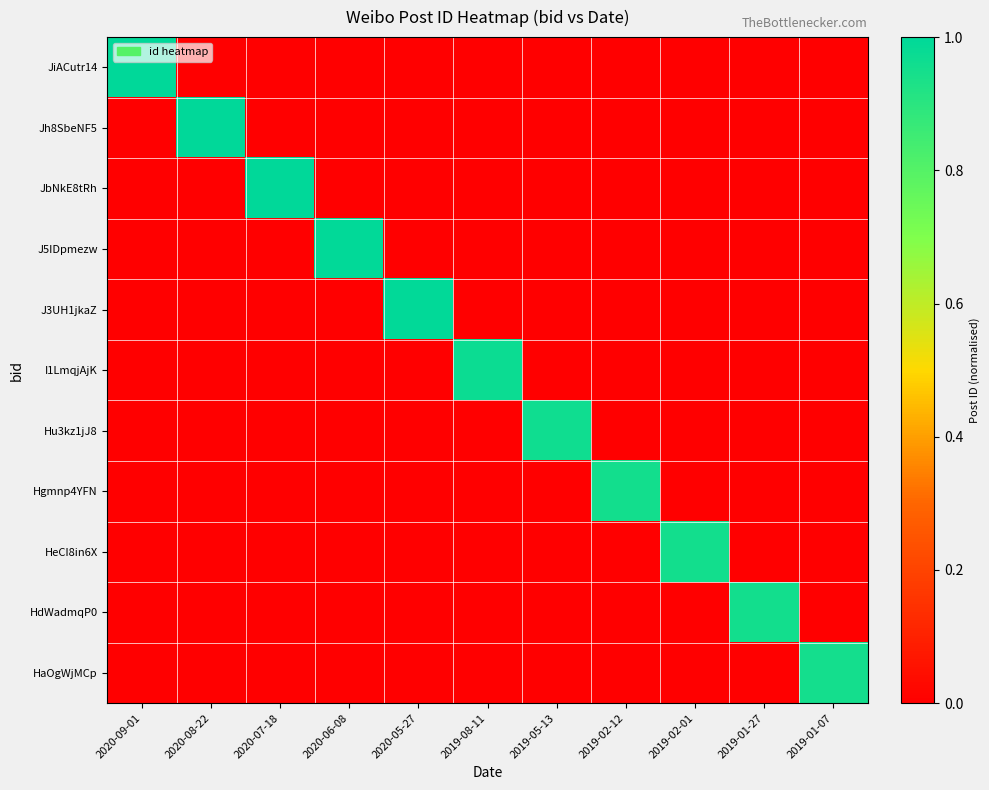

How many distinct data groups are displayed?

11